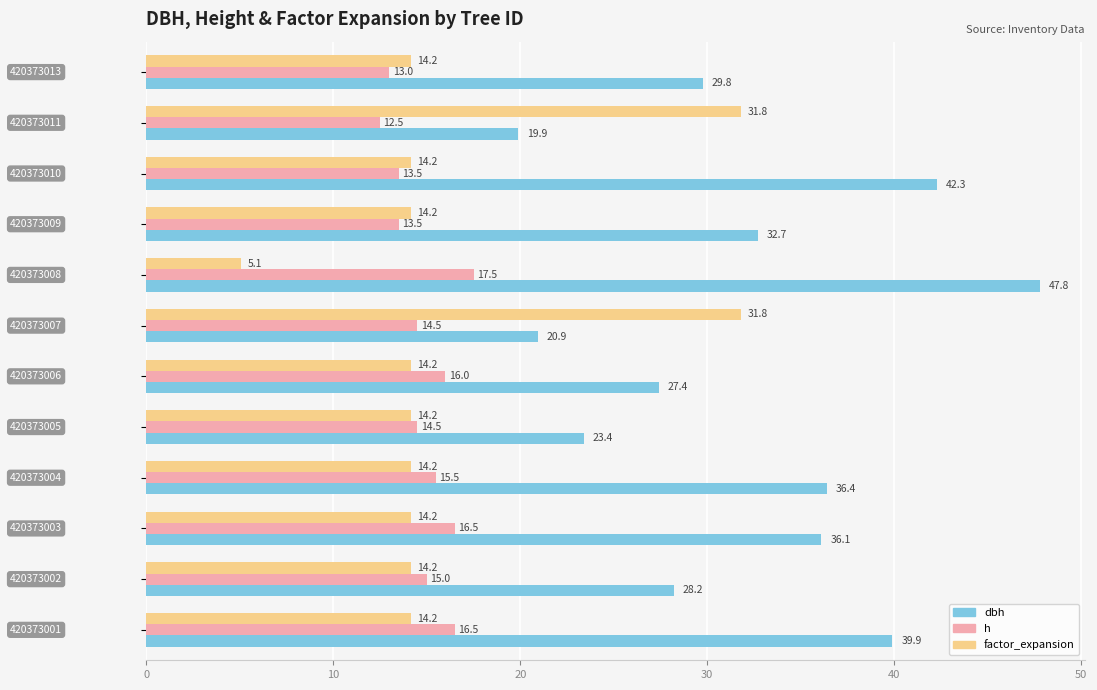

How many h values are between 13 and 16?

8